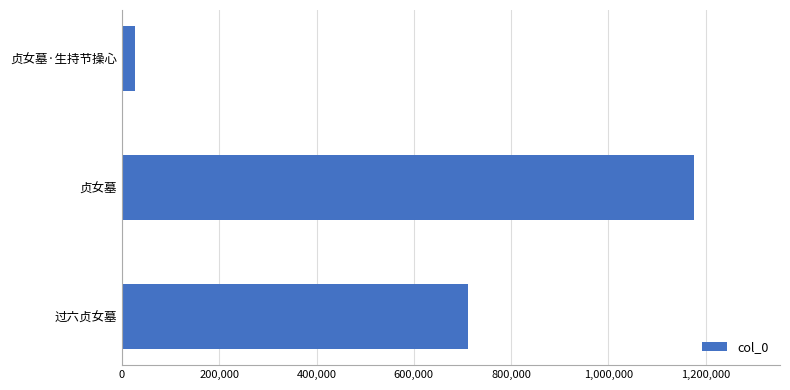

Reading bottom to top, transcribe all the data shown in this chart.

过六贞女墓=712054	贞女墓=1176035	贞女墓·生持节操心=27712